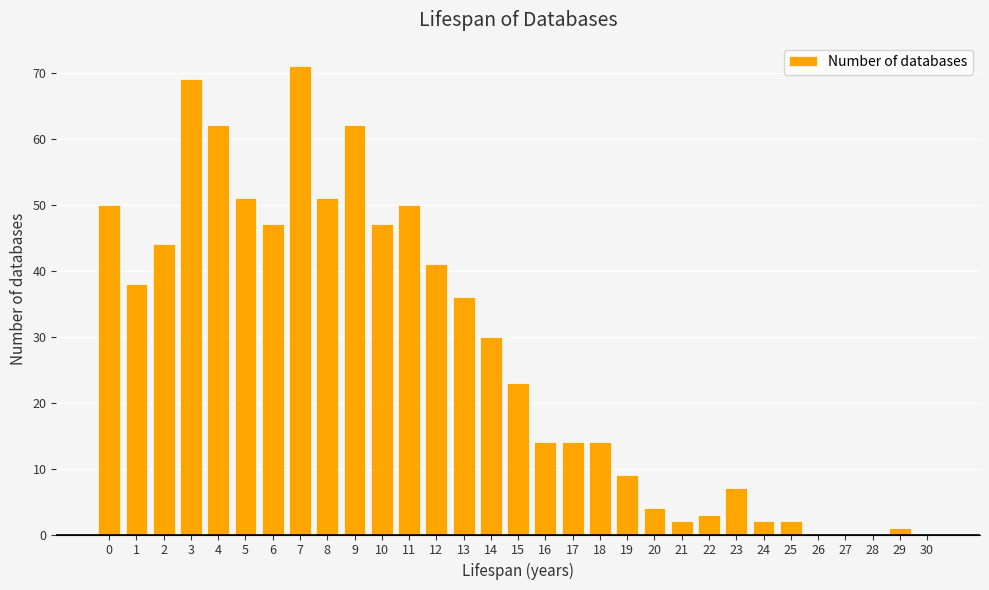

What is the maximum value shown in the chart?

71